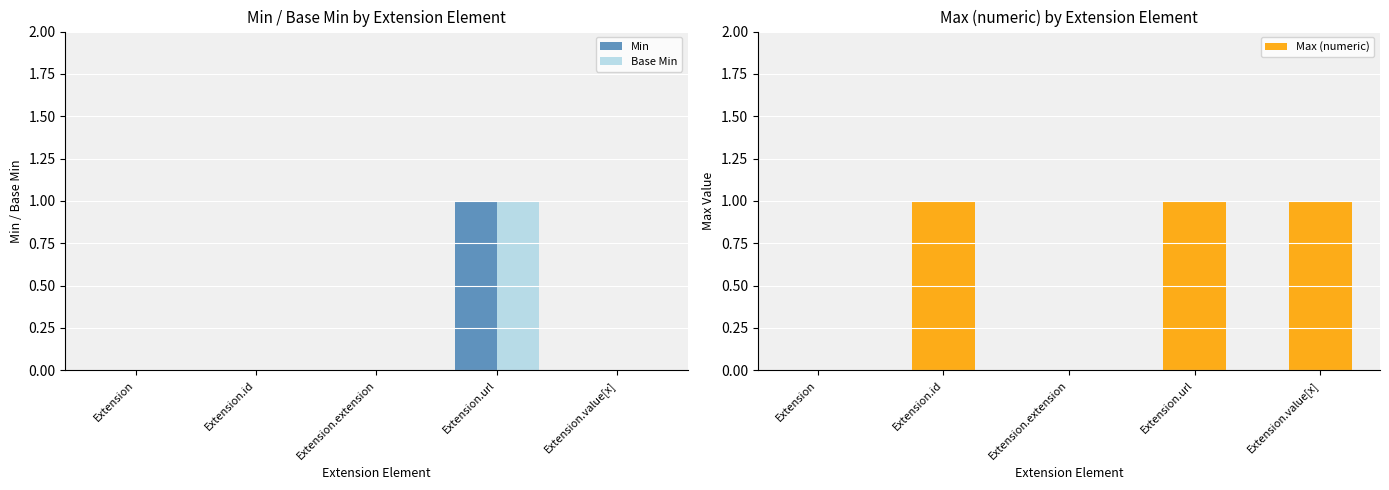

Is it true that Min equals 0 at Extension.value[x]?

False